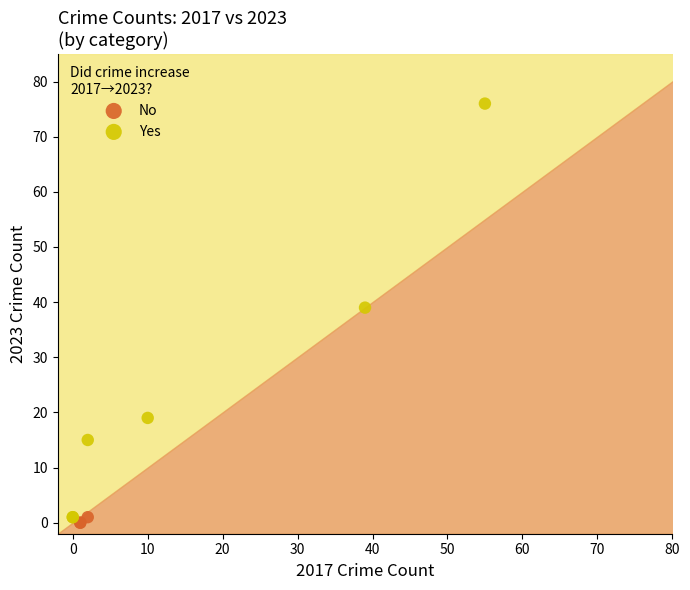

Which series contains the highest Y value?

Yes